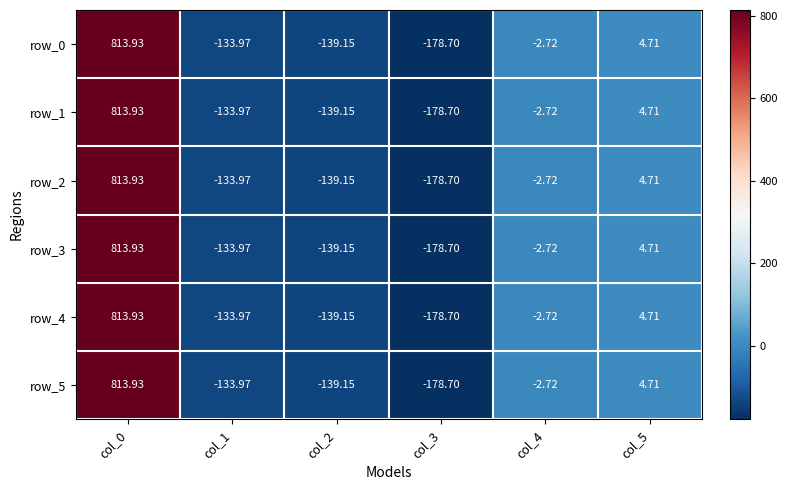

At which category is the sum across all series the highest?

col_0